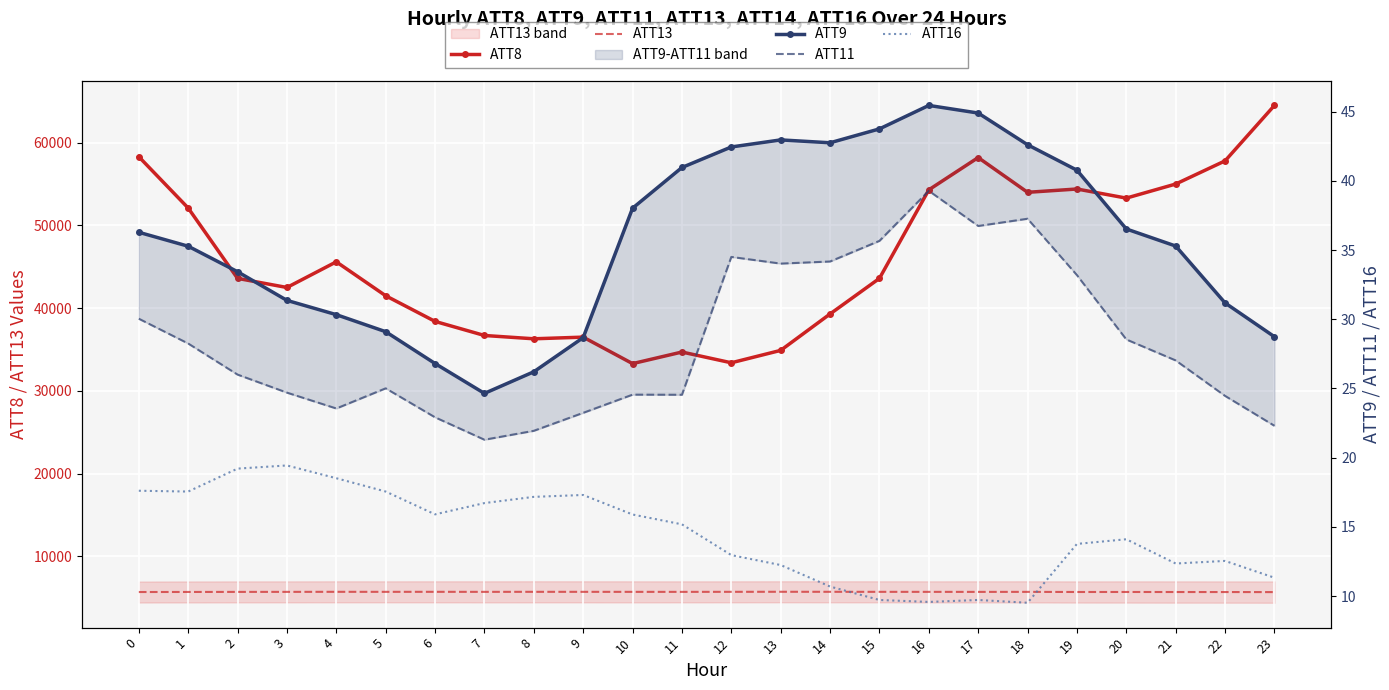

Rank the series at 23 from lowest to highest value.

ATT16, ATT11, ATT9, ATT13, ATT8